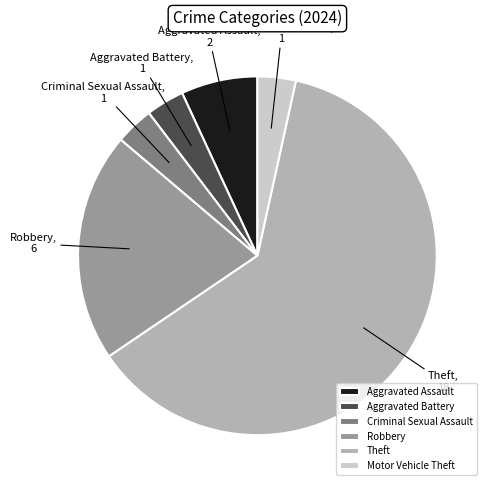

Do Aggravated Battery and Theft together represent more than half of the pie?

Yes